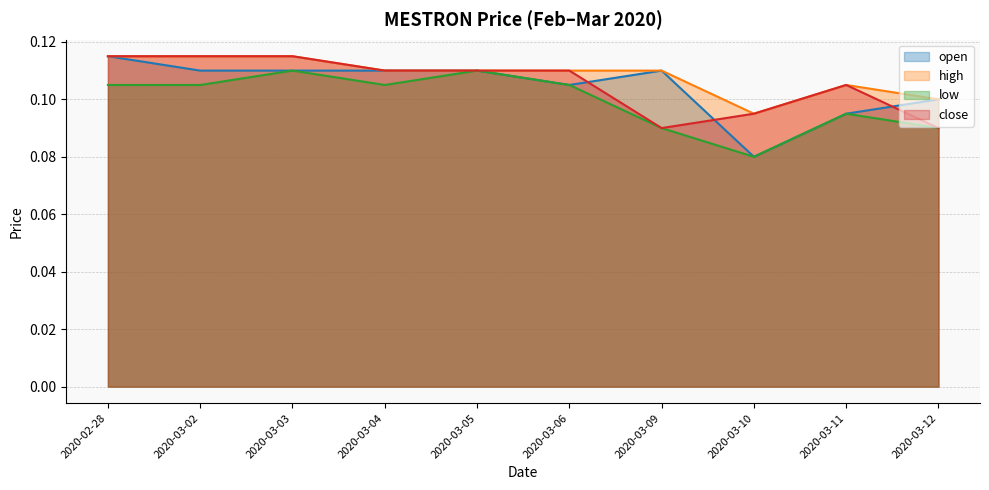

Which series has the largest total across all categories?

high